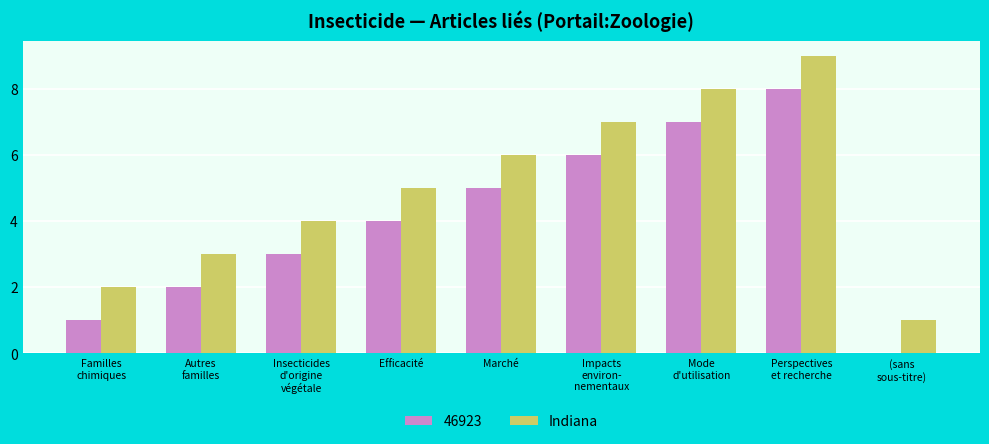

Read the Indiana value at Marché.

6